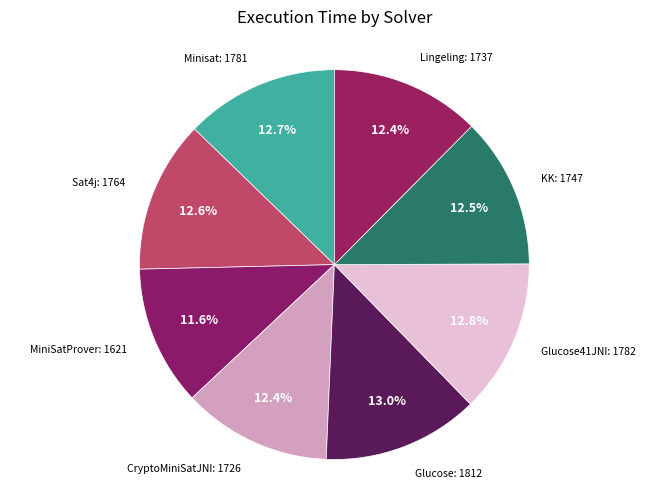

Count the number of slices in the pie.

8